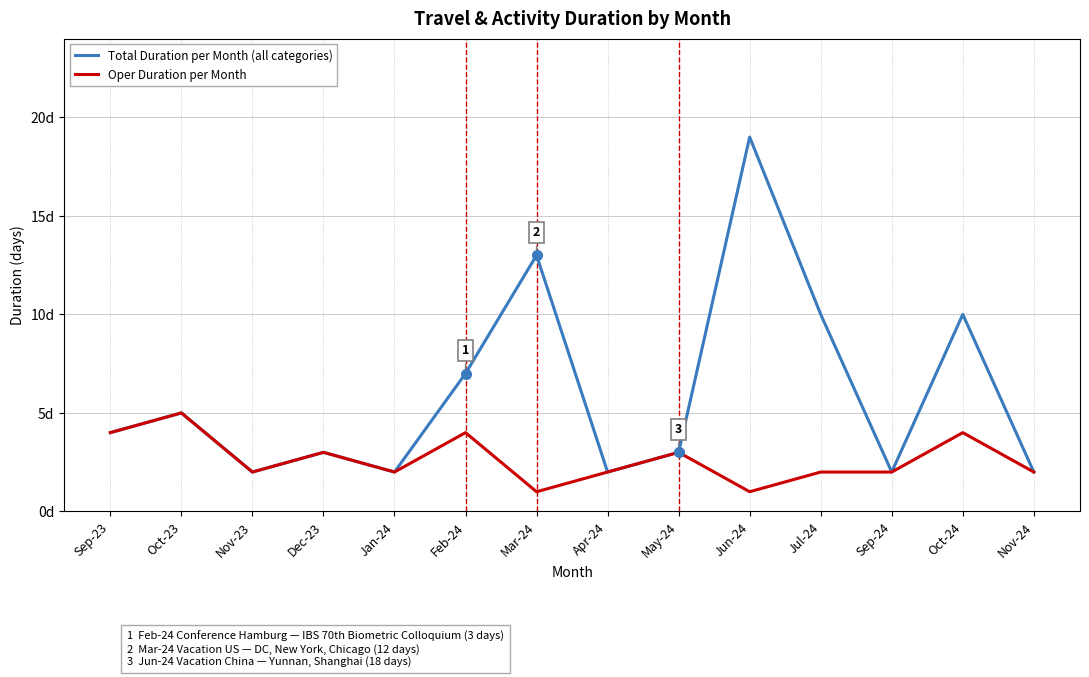

Is it true that Oper Duration per Month equals 2 at Apr-24?

True